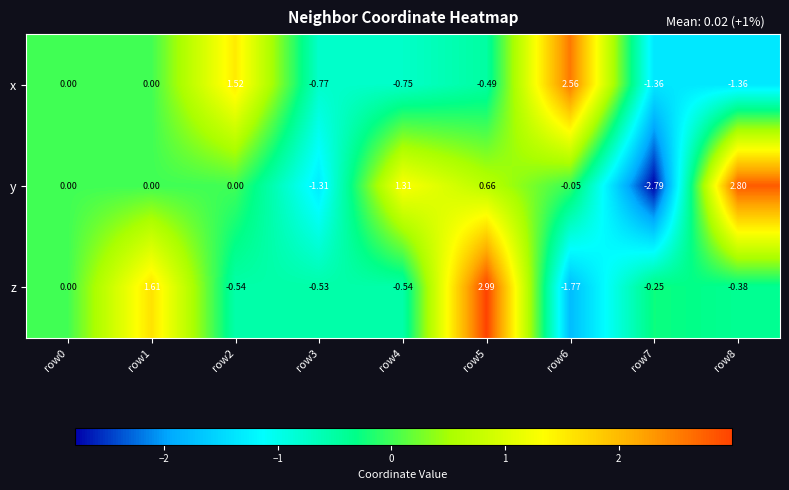

How many data points does each series have?

9